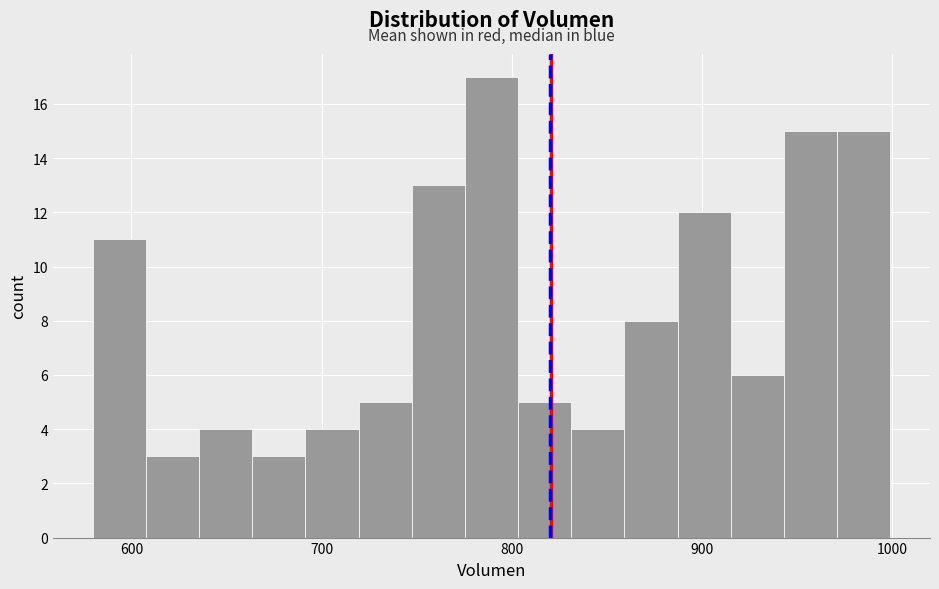

Around what value on the x-axis is the tallest bar? Give the approximate position of its centre, as read against the axis.

790